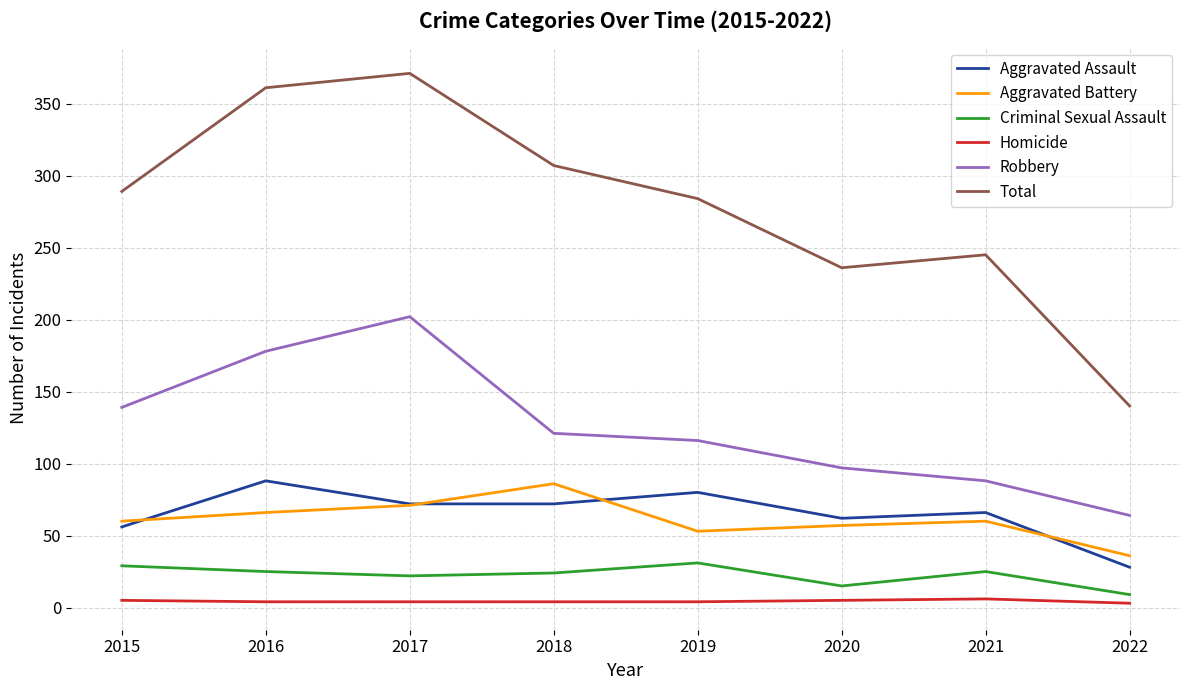

The Homicide series shows 4 at 2018. True or false?

True